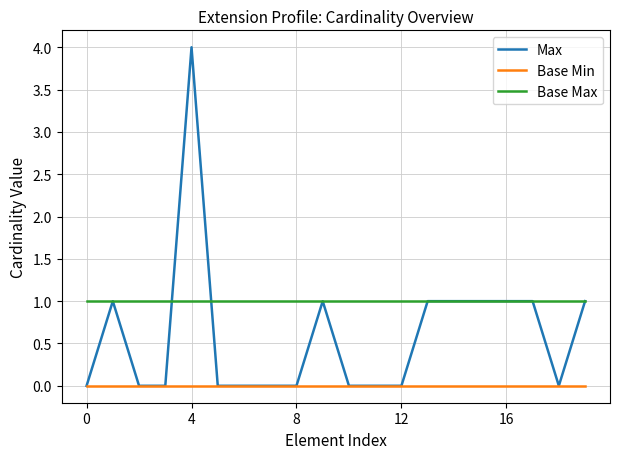

Which series has the widest spread of values?

Max